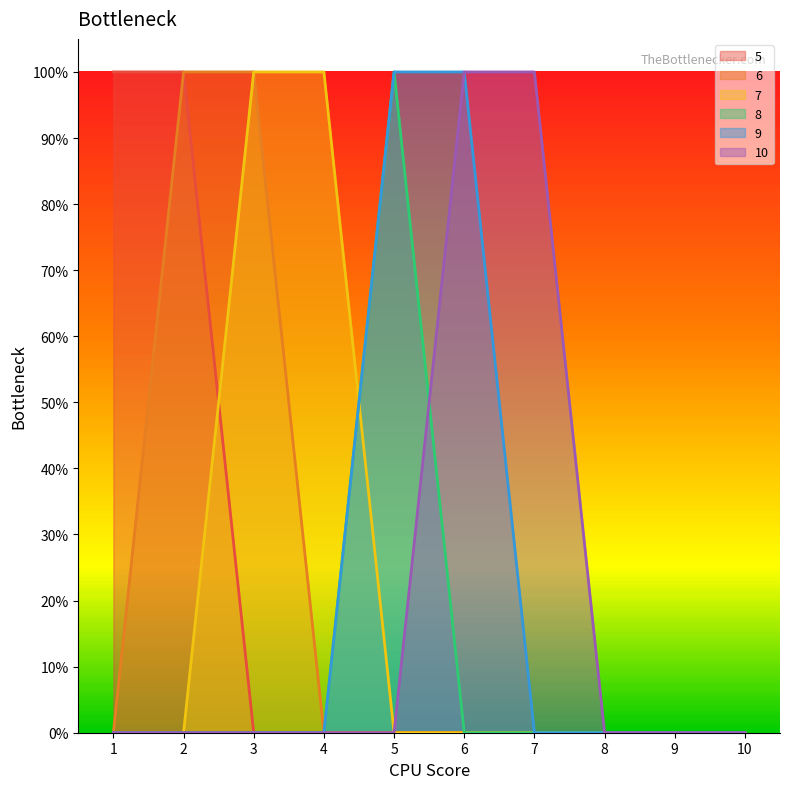

What are all the series names shown in the legend?

5, 6, 7, 8, 9, 10